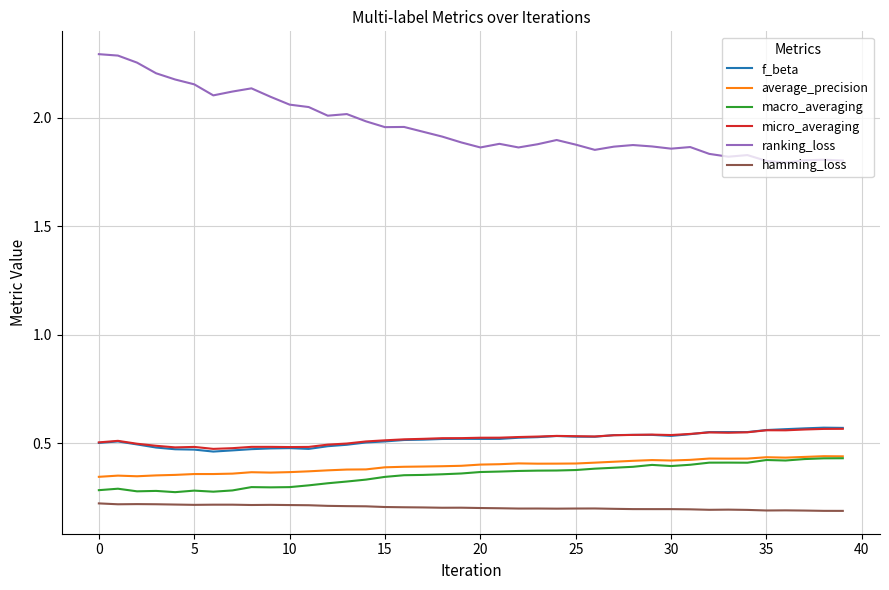

True or false: micro_averaging and macro_averaging intersect in this chart.

False